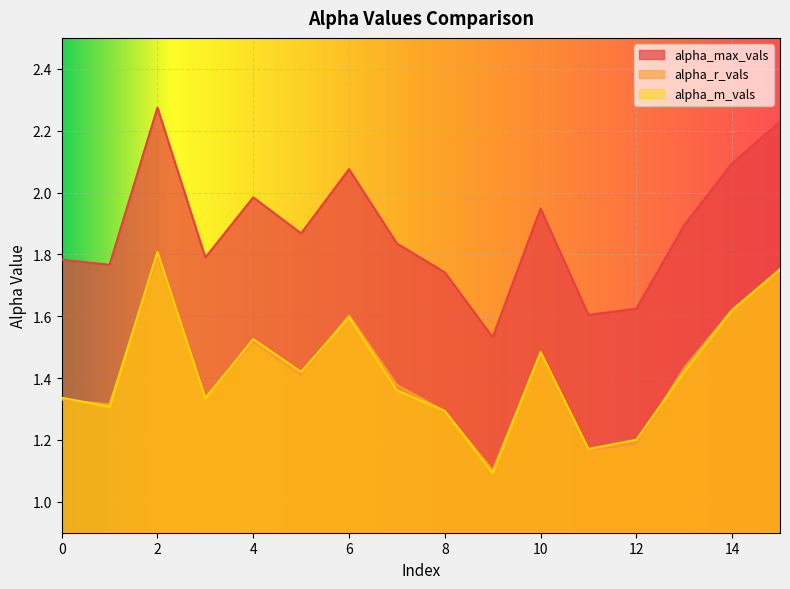

What is the smallest value displayed?

1.1